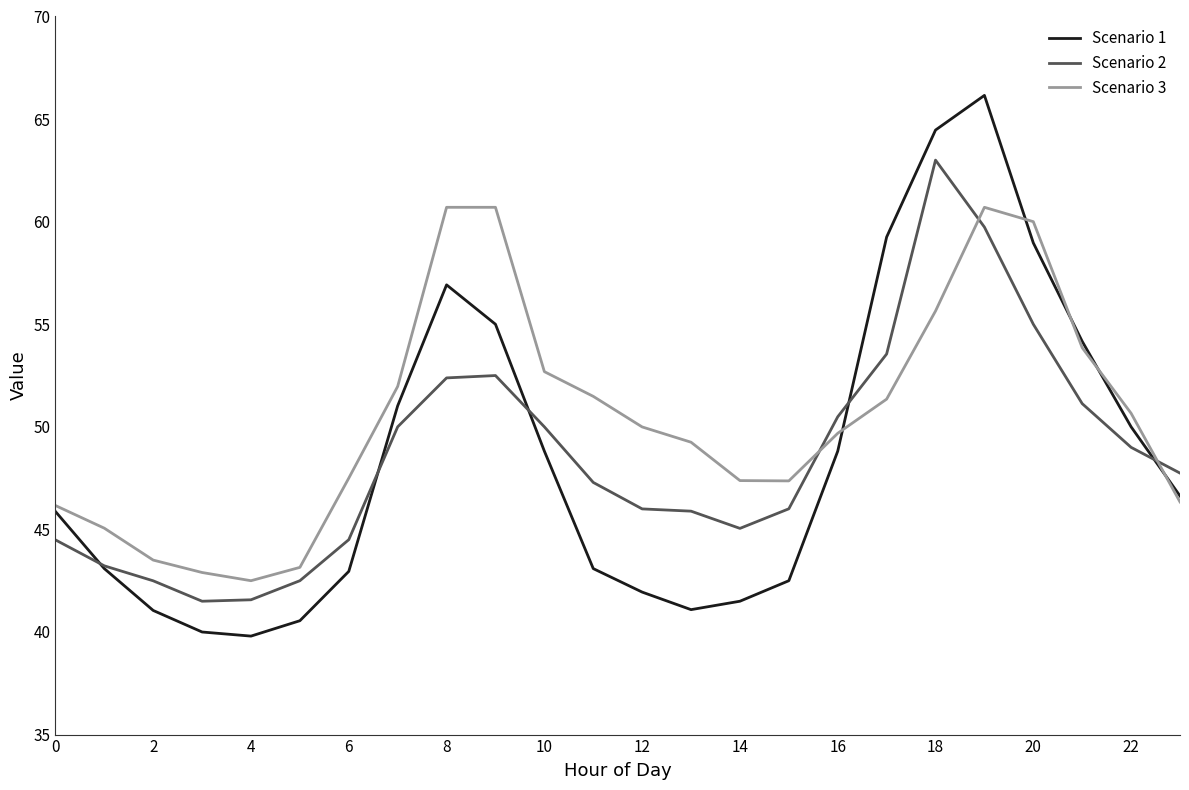

Which series has the largest total across all categories?

Scenario 3